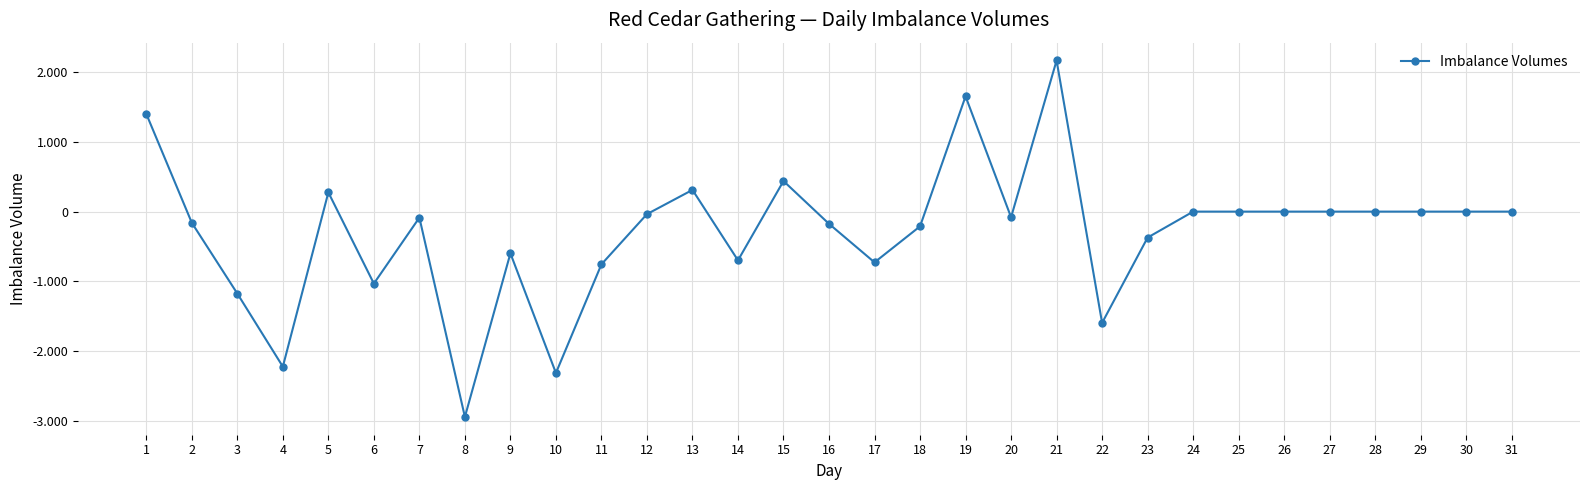

Between 4 and 22, which is larger?

22